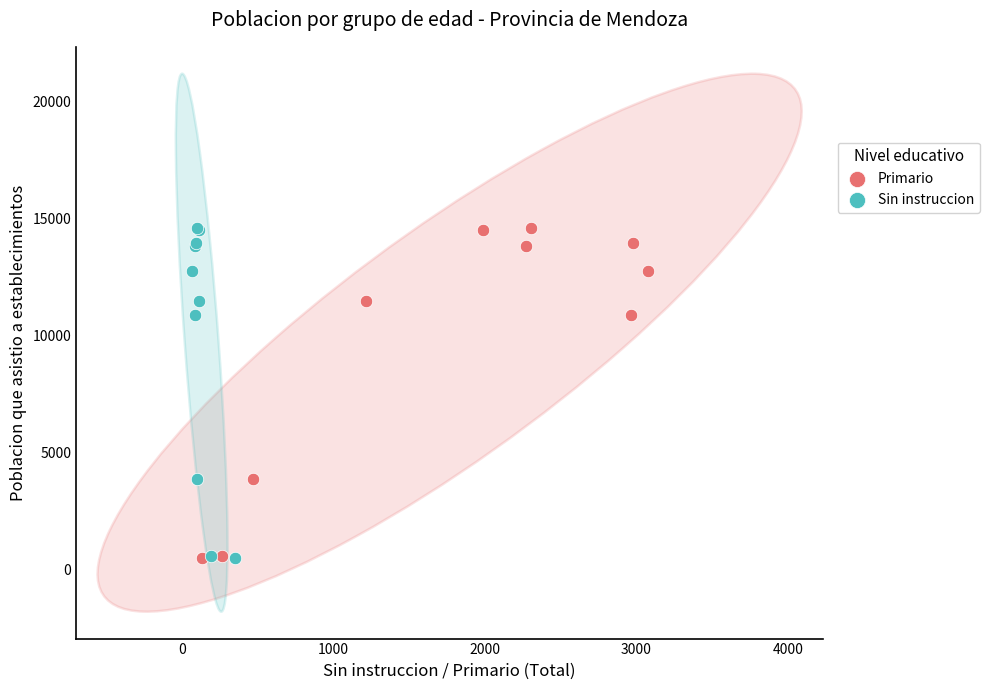

What are all the series names shown in the legend?

Primario, Sin instruccion